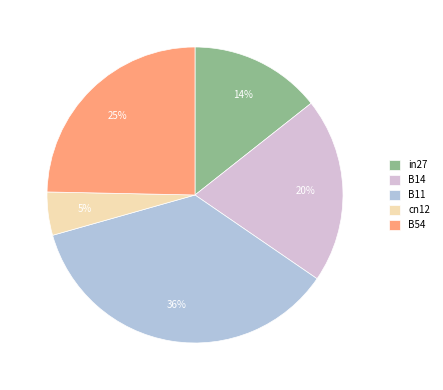

Does any single category account for the majority?

No